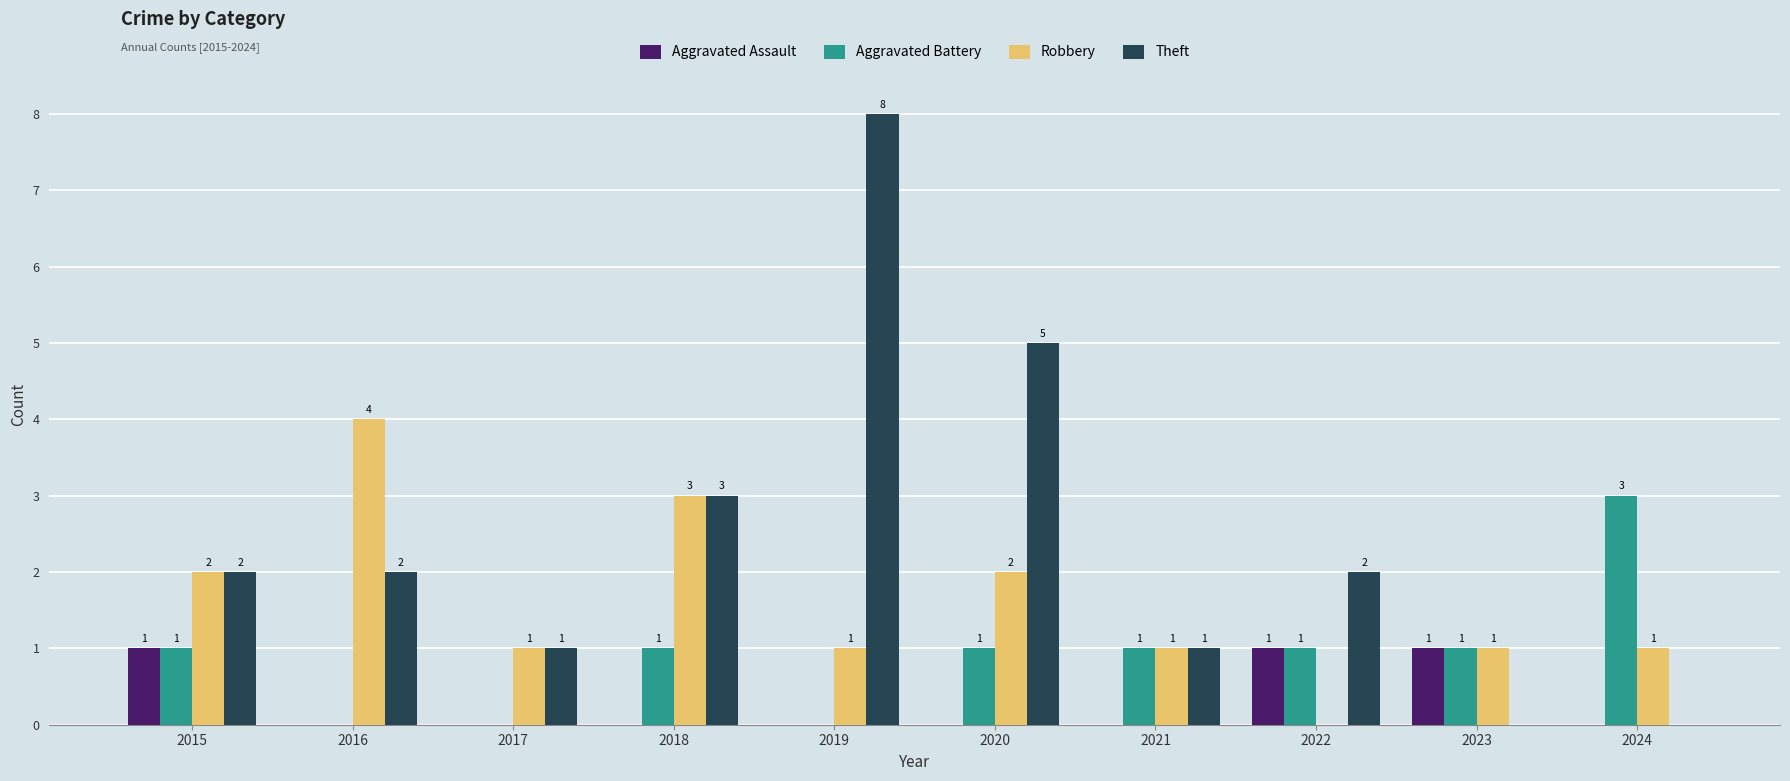

Which series changed the most between 2019 and 2021?

Theft